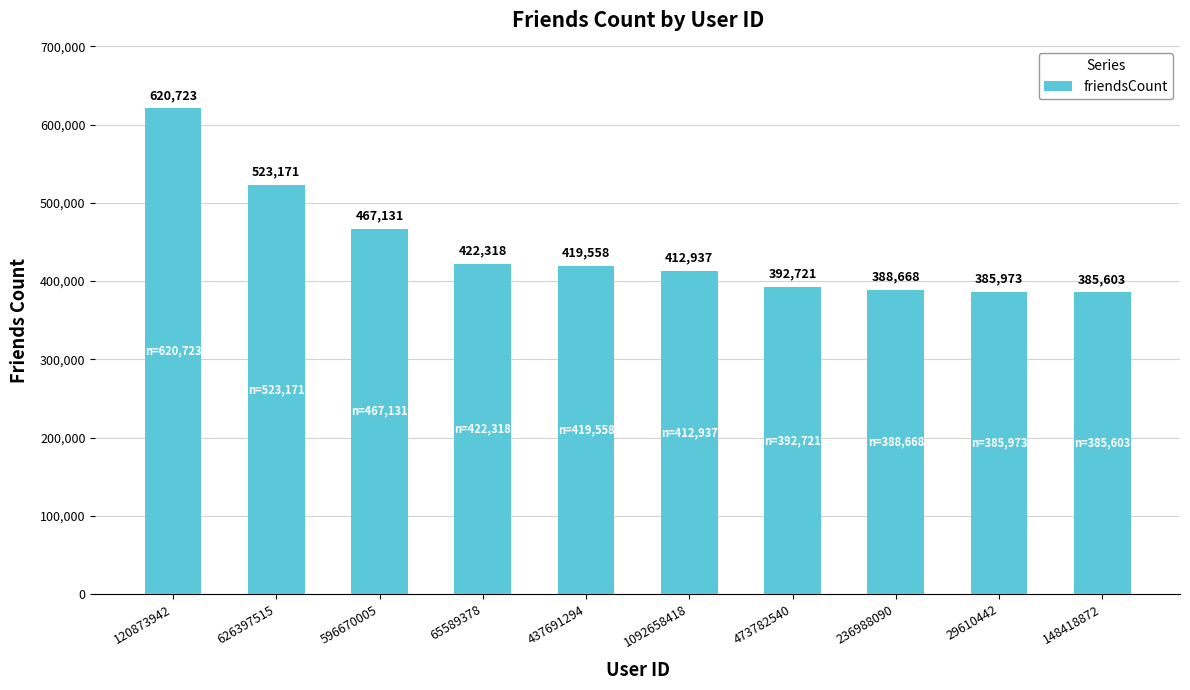

What is the smallest value displayed?

385603